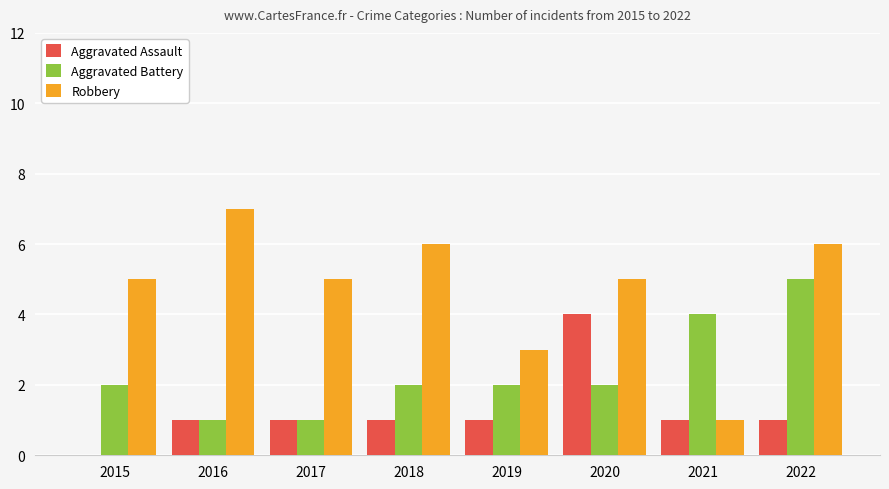

The Robbery series shows 5 at 2019. True or false?

False